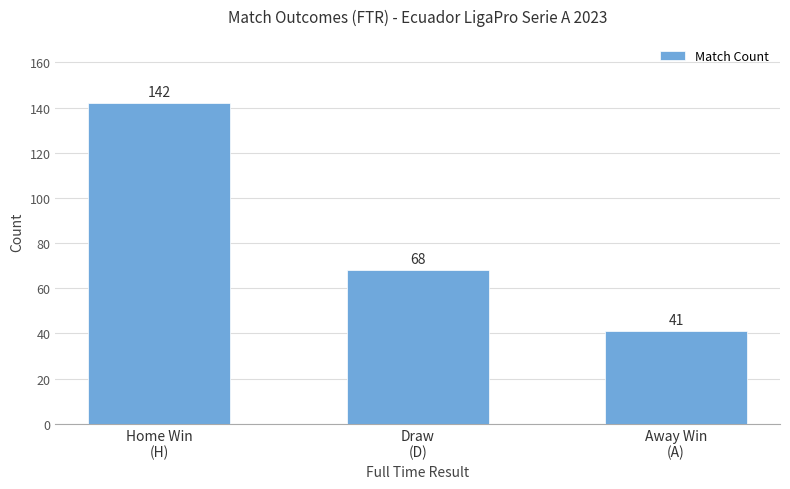

Which category has the lowest value across all series?

Away Win
(A)